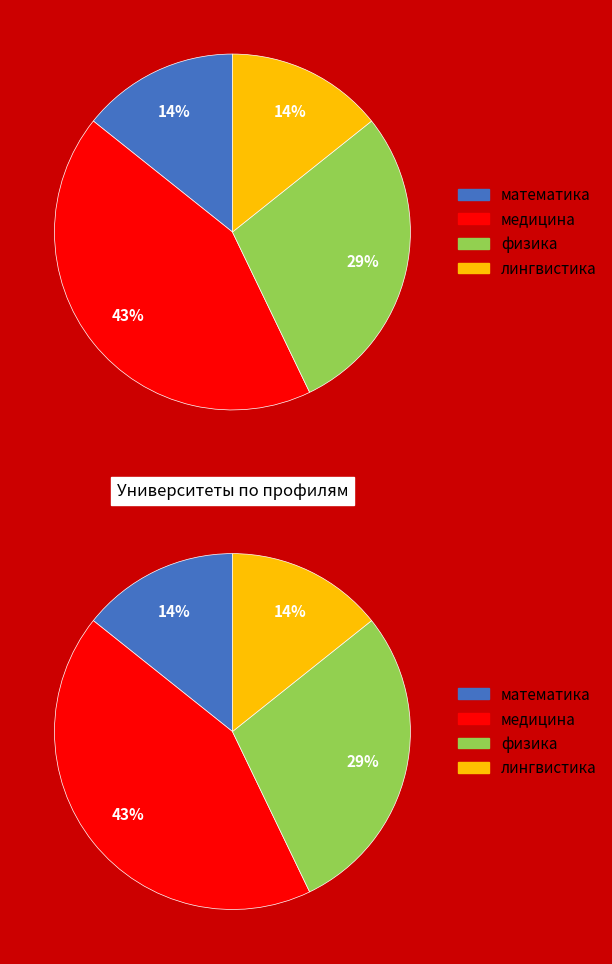

To the nearest percent, what is the average slice percentage?

25%